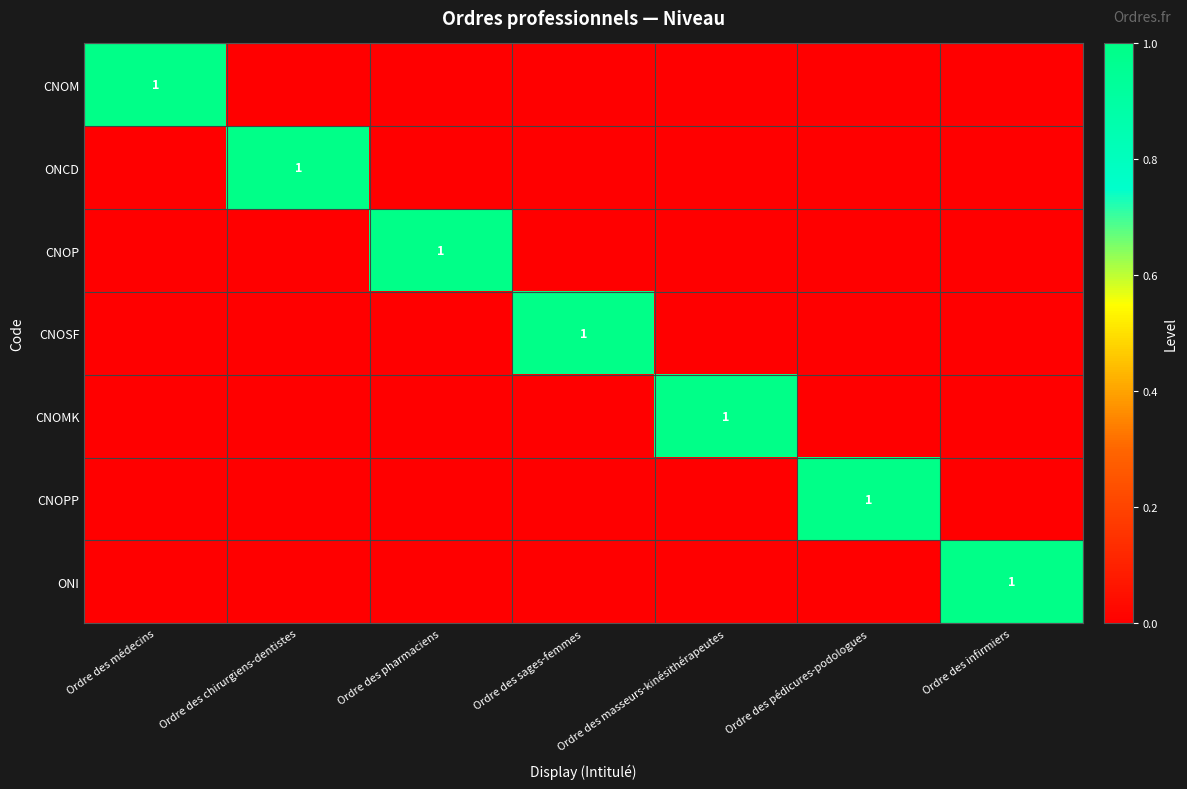

True or false: CNOPP has a value of 1 at Ordre des pédicures-podologues.

True